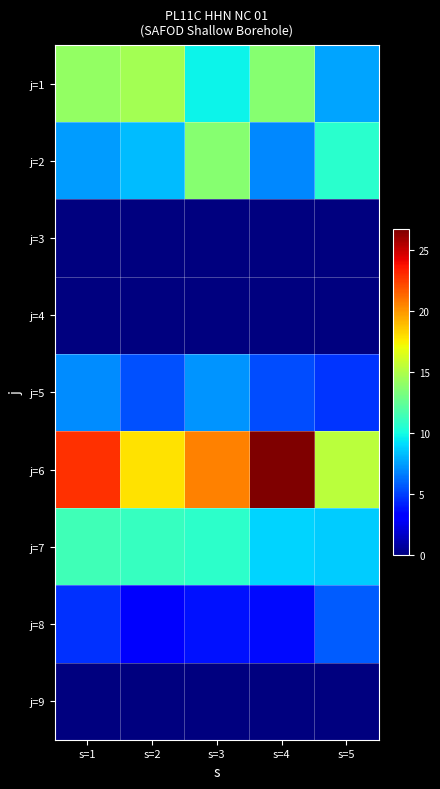

What is the total value across all series at s=1?

67.4